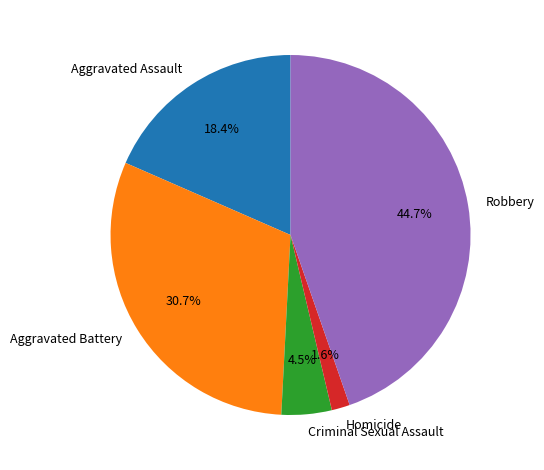

To the nearest percent, what is the difference between the Robbery and Aggravated Assault slice percentages?

26%